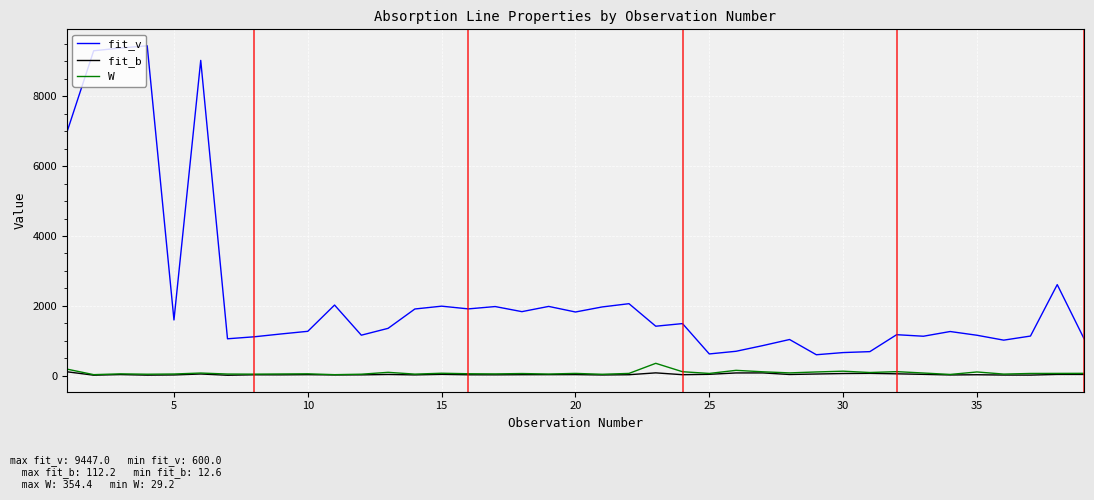

Which series has the largest total across all categories?

fit_v